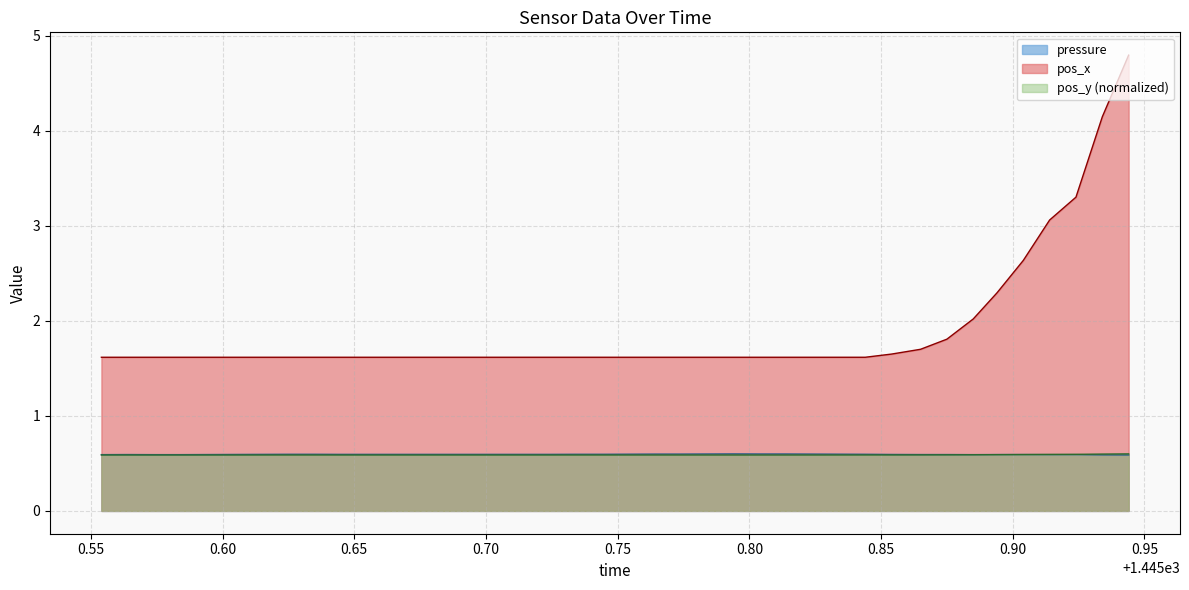

What is the difference between the highest and lowest values at 1445.584?

1.0